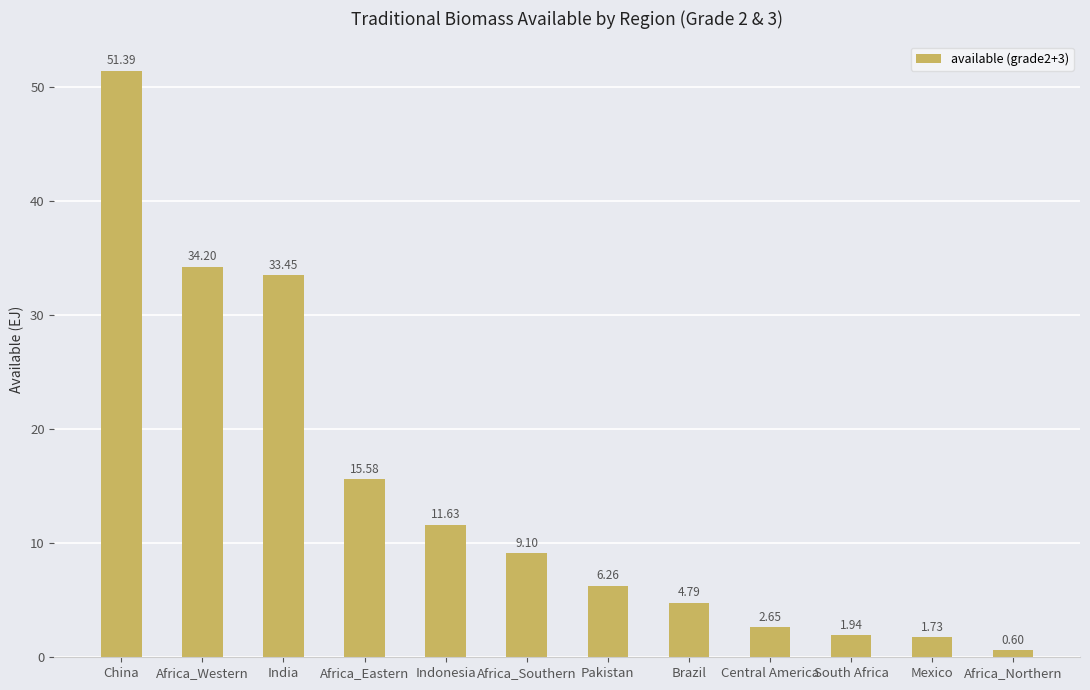

At which category does the chart reach its minimum across all series?

Africa_Northern